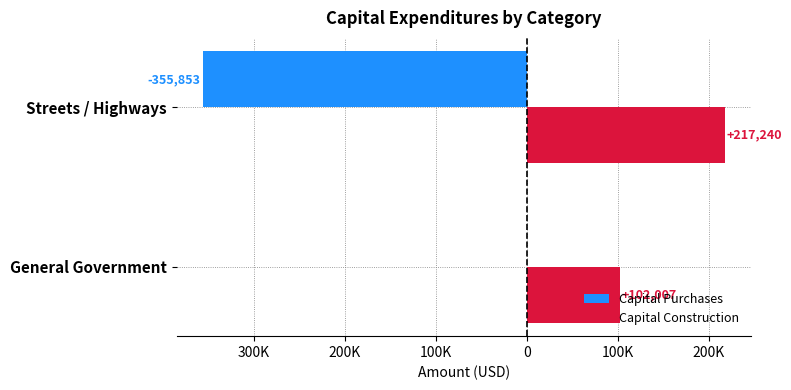

What are all the series names shown in the legend?

Capital Purchases, Capital Construction